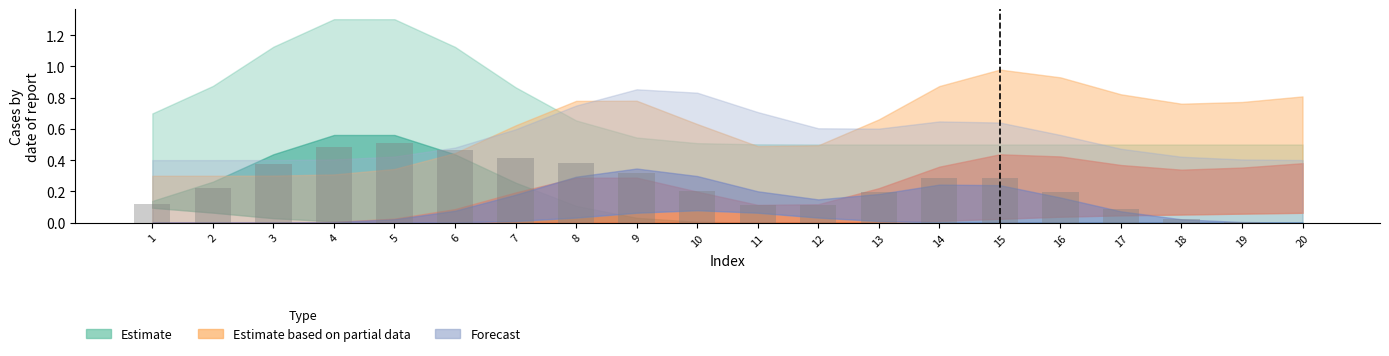

What is the sum of all values?

4.8